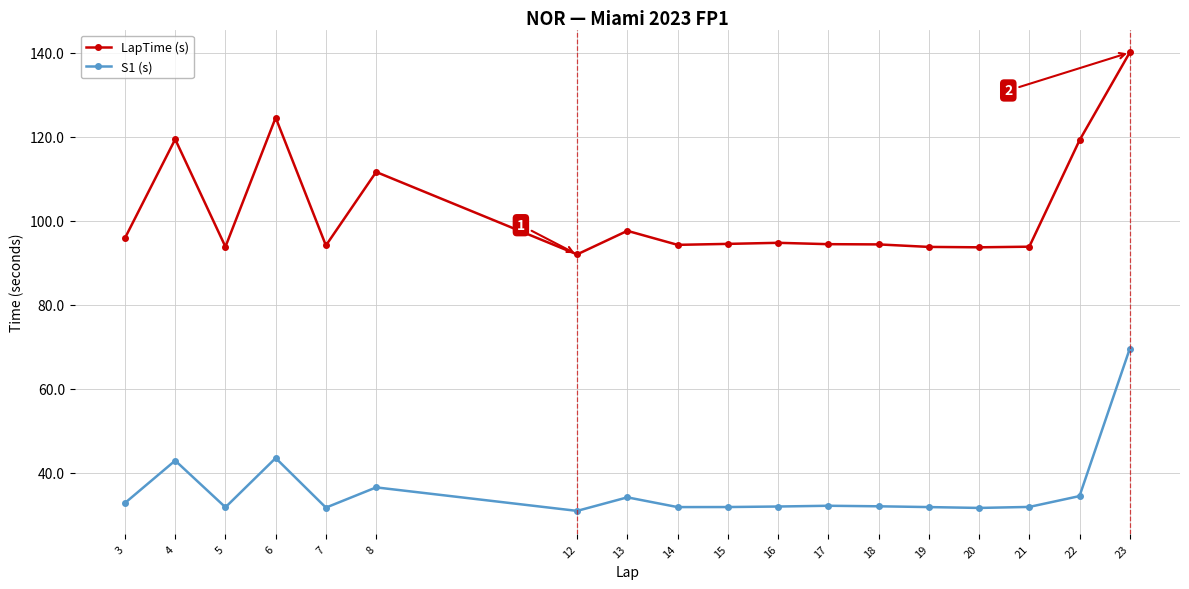

What is the greatest value displayed?

140.1